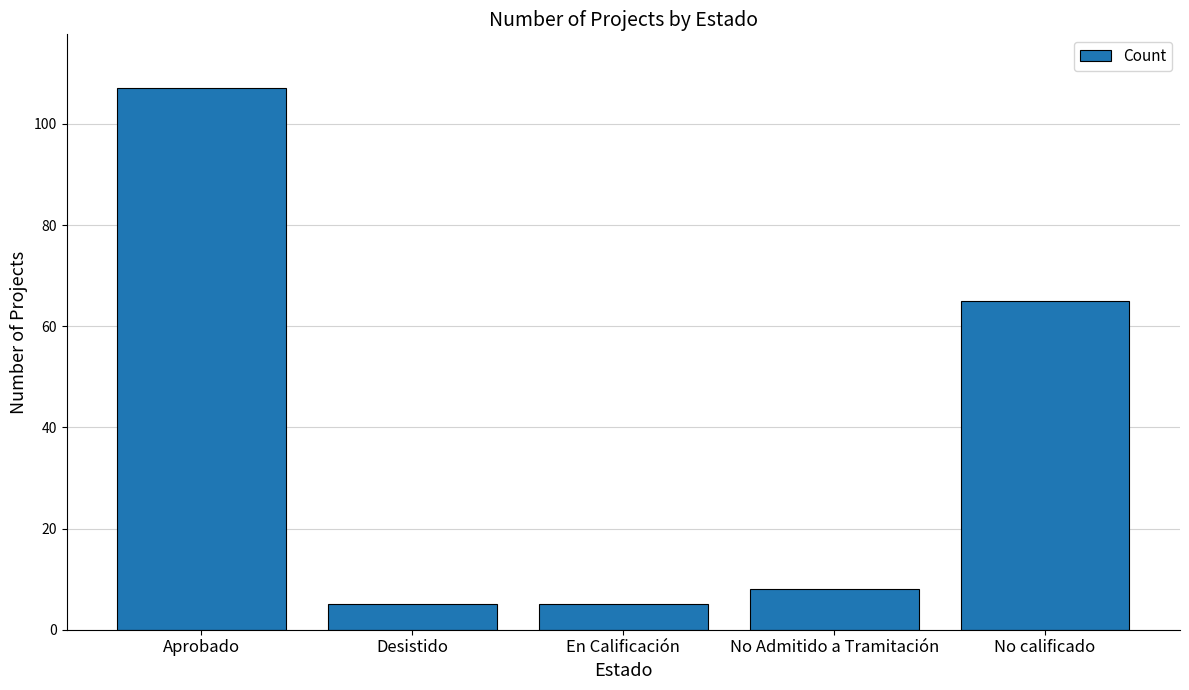

What is the value of the 1st bar from the left?

107